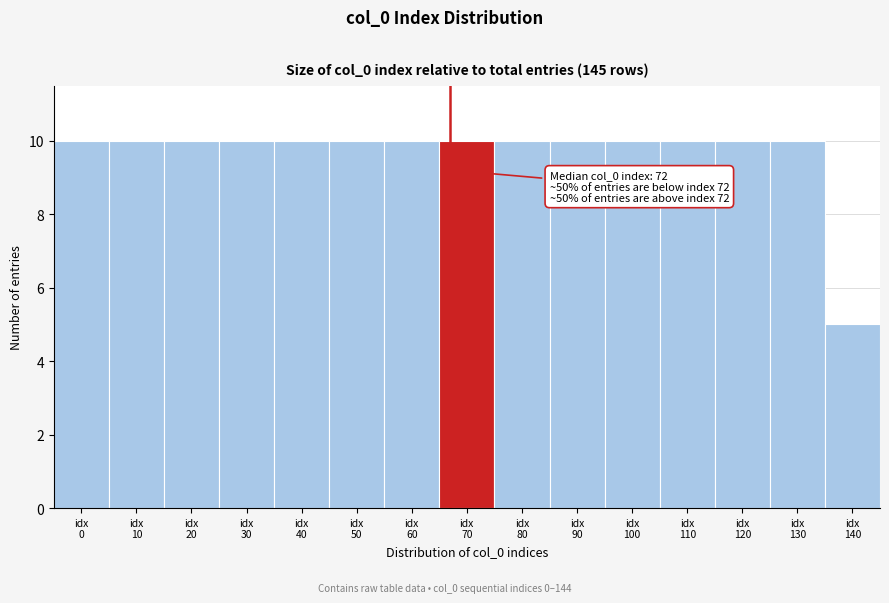

Reading right to left, extract all data points from this chart.

5	10	10	10	10	10	10	10	10	10	10	10	10	10	10